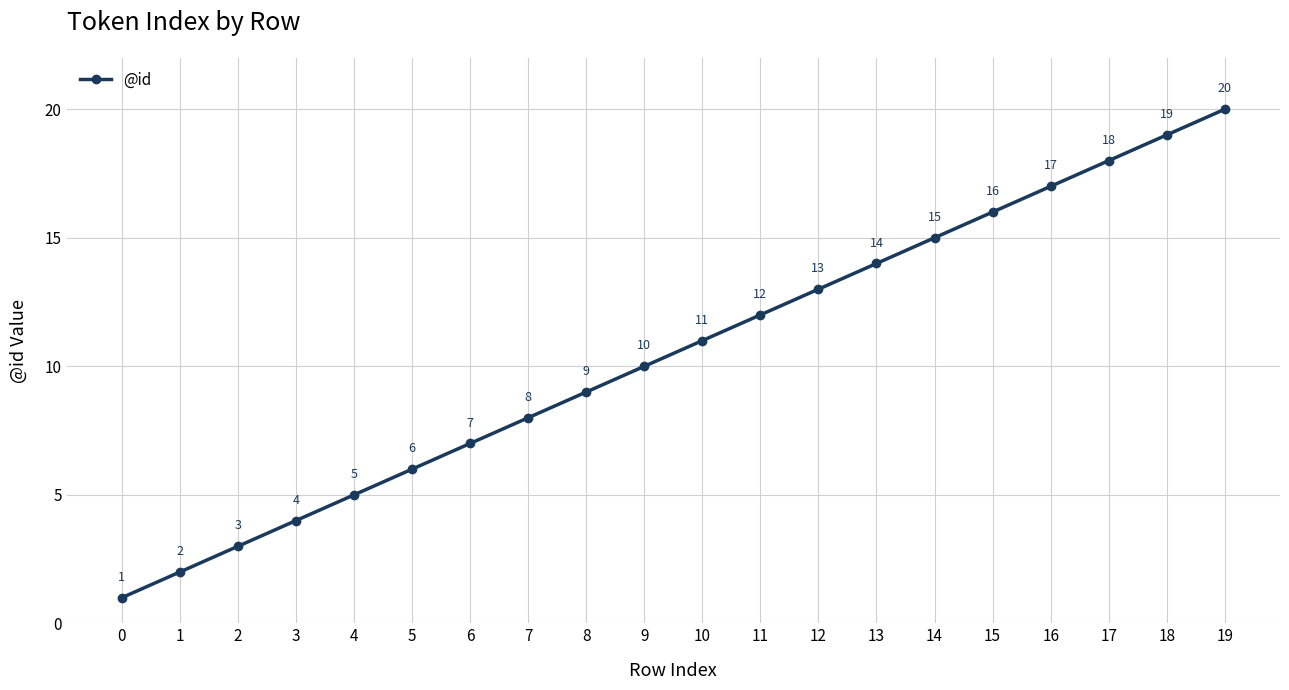

True or false: the data shows 19 at 18.

True